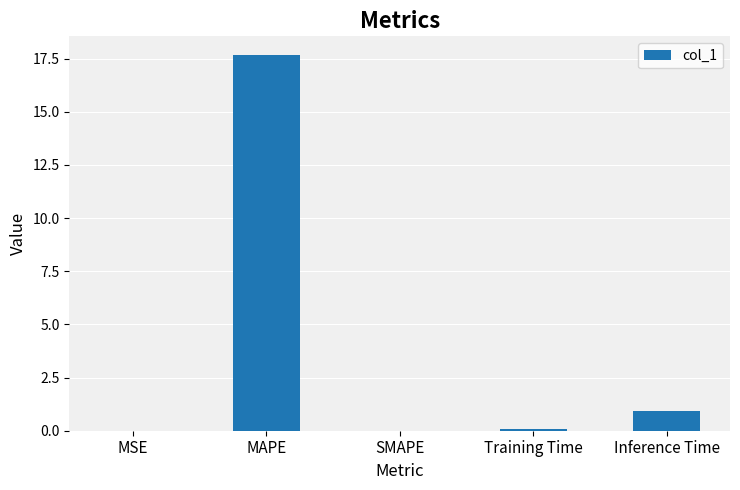

What is the maximum value shown in the chart?

17.7